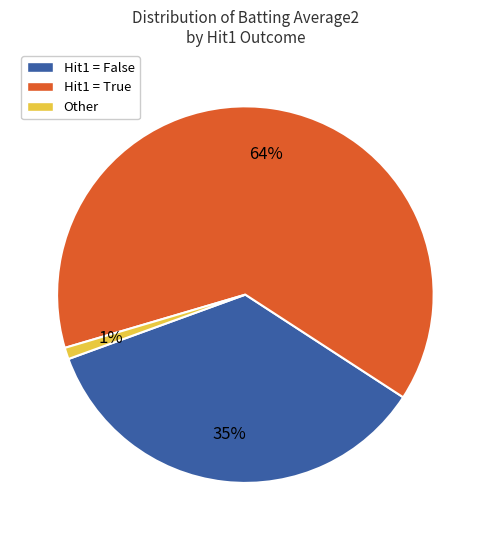

Count the number of slices in the pie.

3